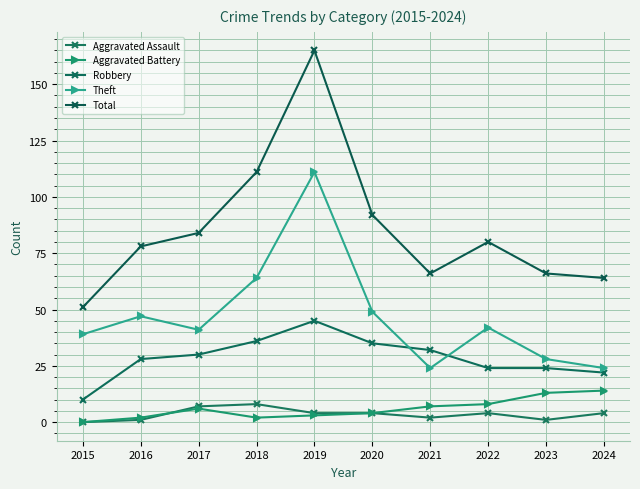

True or false: Theft and Total intersect in this chart.

False